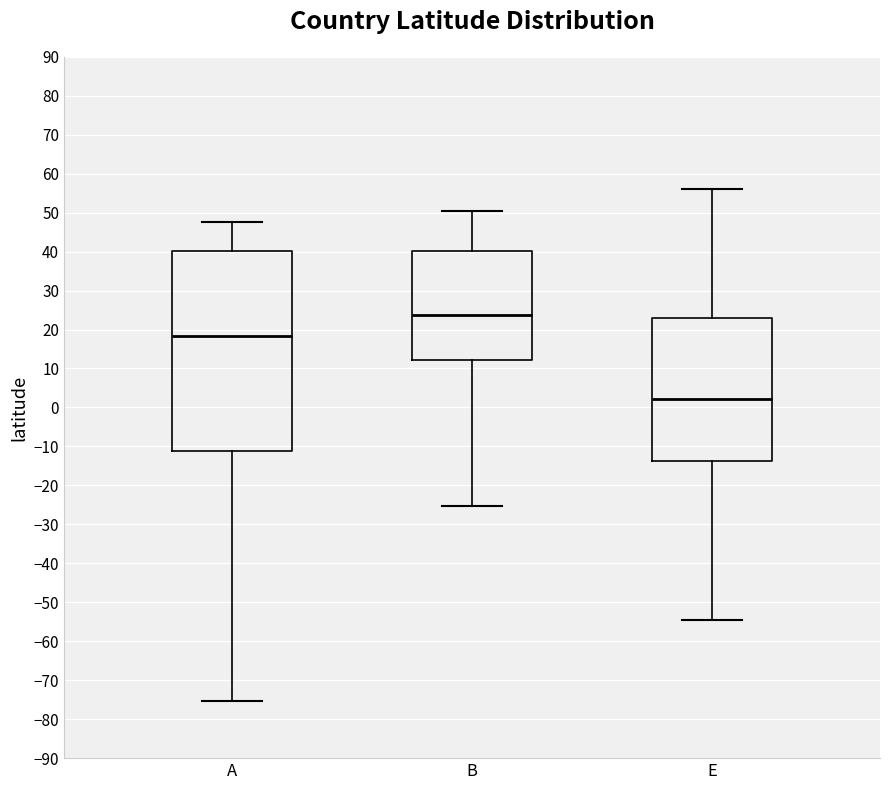

Where does the upper whisker of the box for B end on the y-axis? The values are not printed on the chart, so give them approximately, as read against the axis.

51